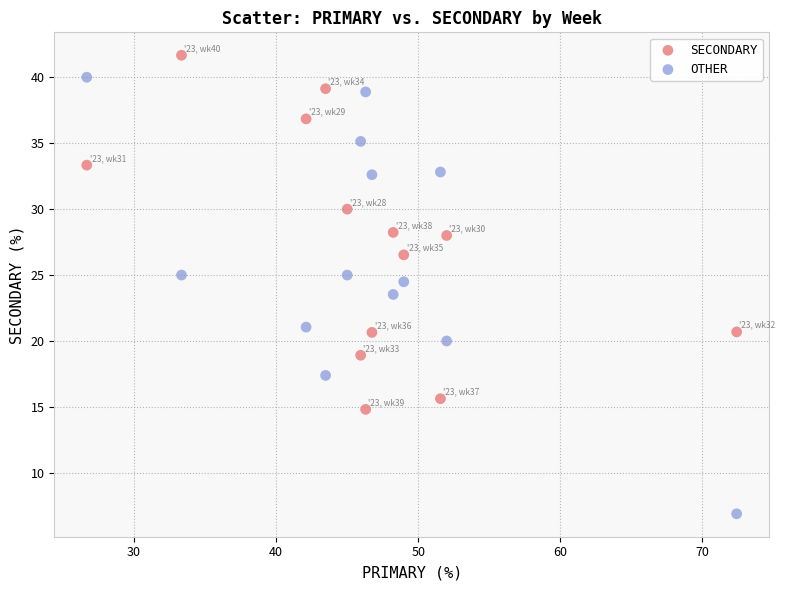

In the OTHER series, what Y value is closest to 23?

23.5